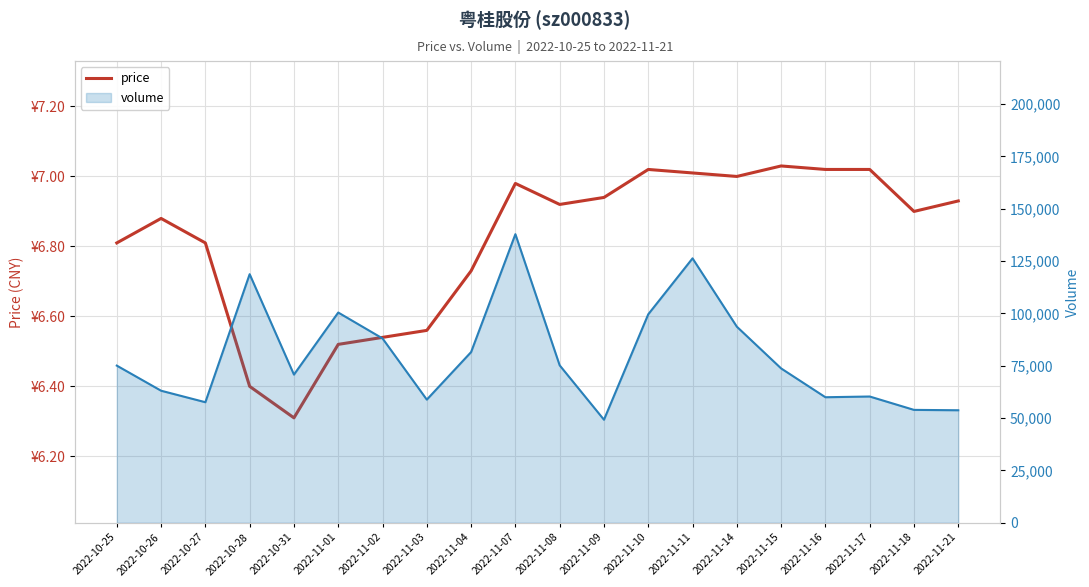

Which label corresponds to the smallest value in the chart?

2022-10-31